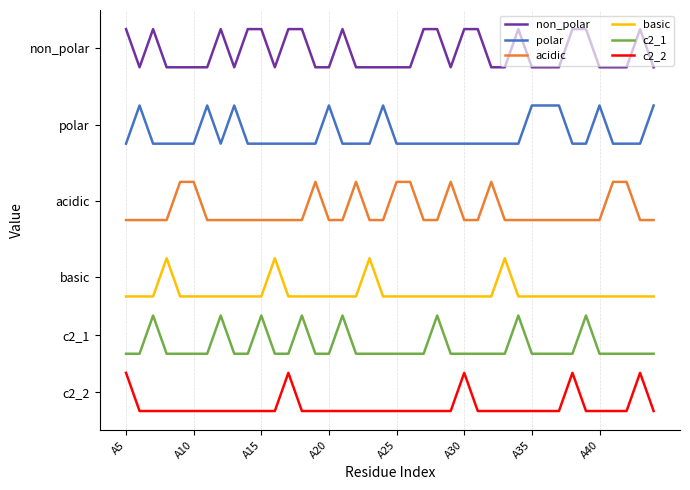

Does the chart have visible grid lines?

Yes